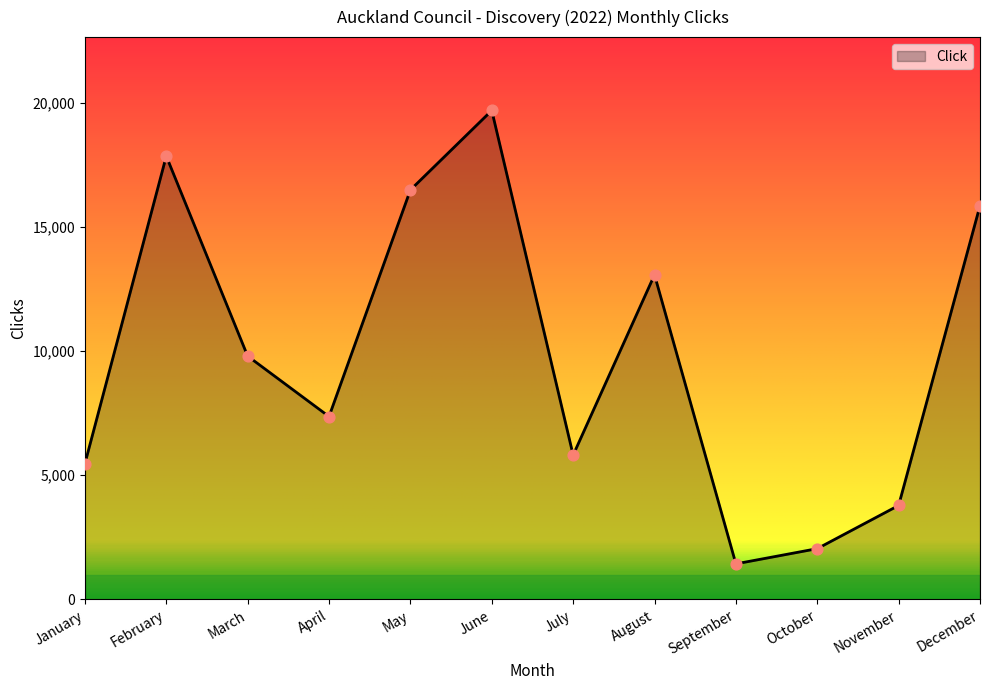

What is the change in value from May to November?

-12701